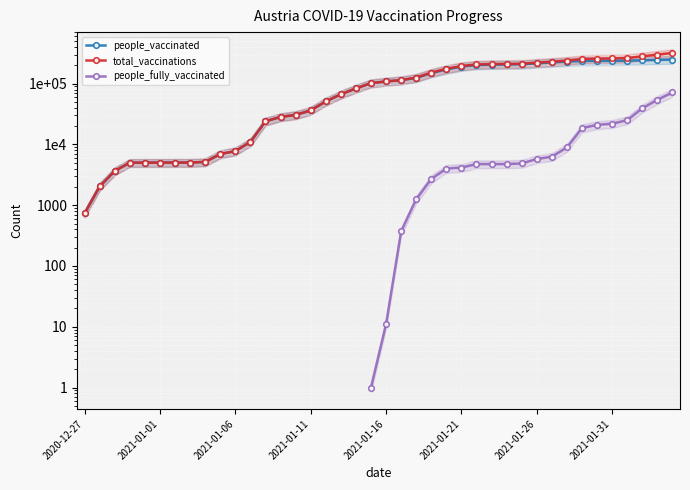

True or false: total_vaccinations and people_vaccinated intersect in this chart.

False